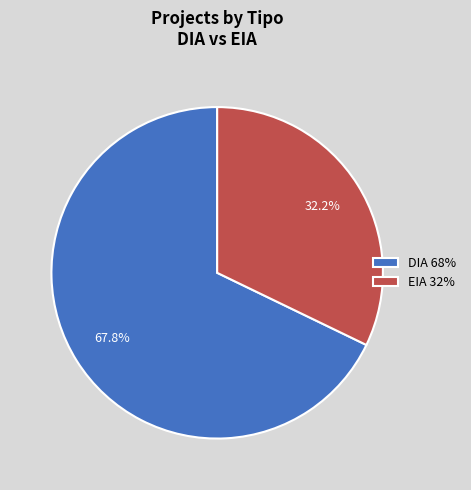

Which slice is the smallest?

EIA